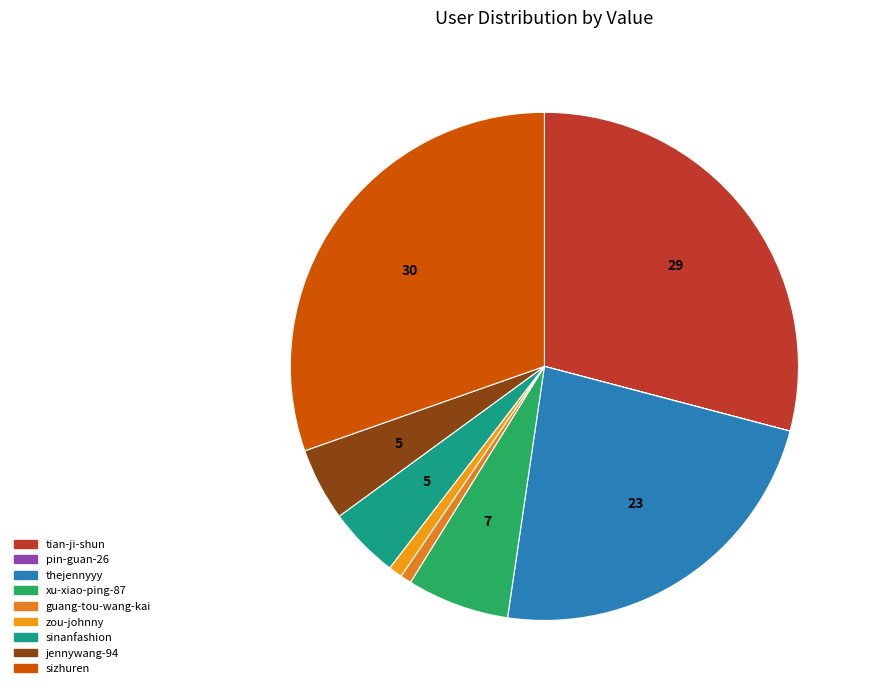

Rank the categories by value from highest to lowest.

sizhuren, tian-ji-shun, thejennyyy, xu-xiao-ping-87, jennywang-94, sinanfashion, zou-johnny, guang-tou-wang-kai, pin-guan-26